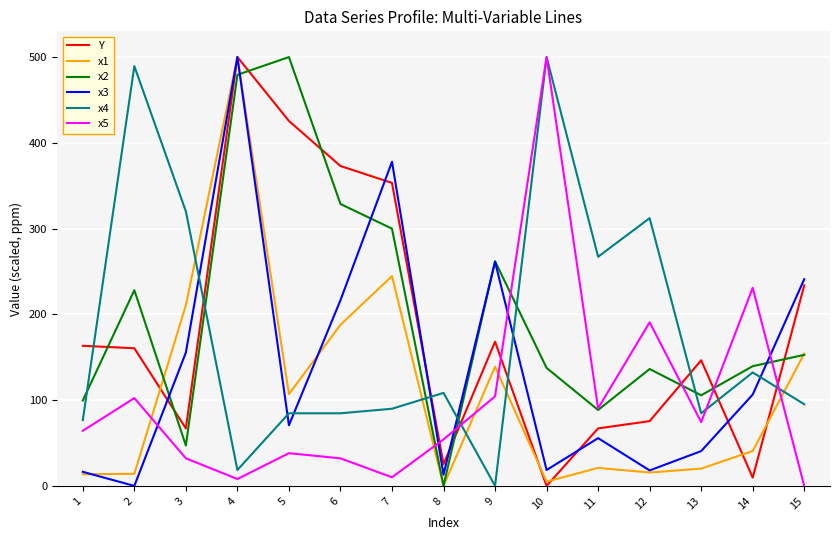

Which series changed the most between 7 and 11?

x3